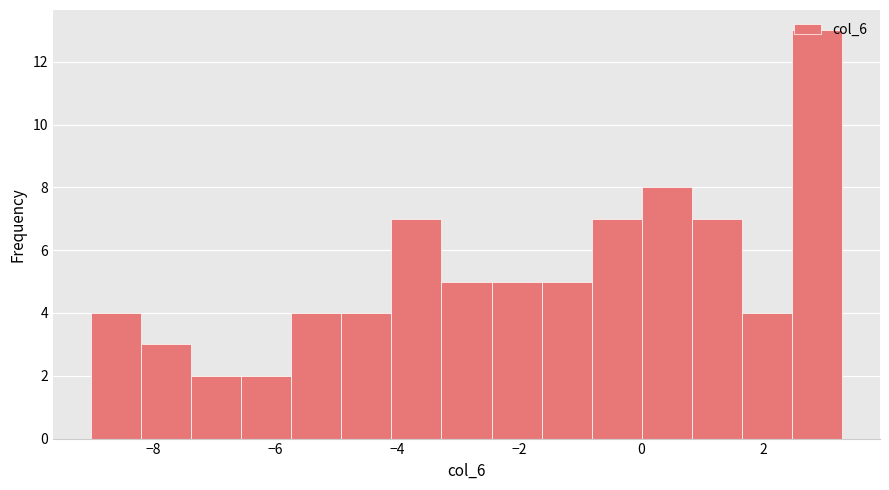

Over which range of the x-axis is the bar tallest?

2.4 to 3.2